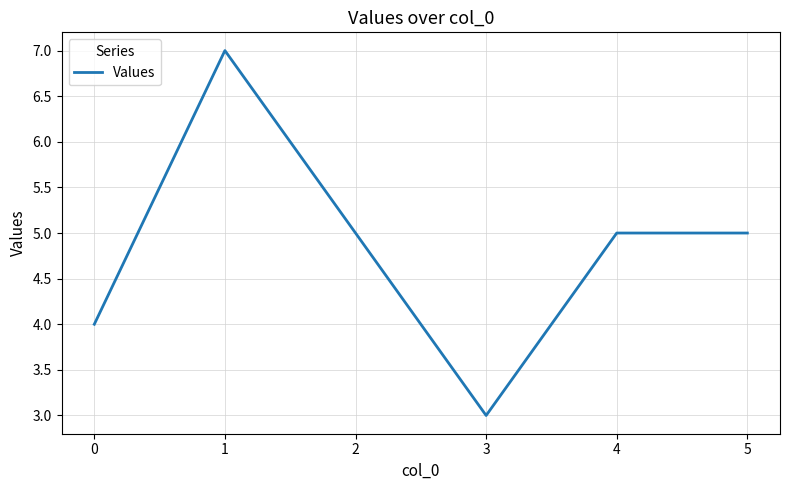

Read the value at 1.

7